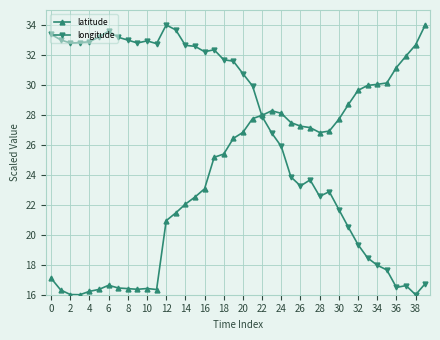

True or false: latitude has more than 0 interior local peaks.

True